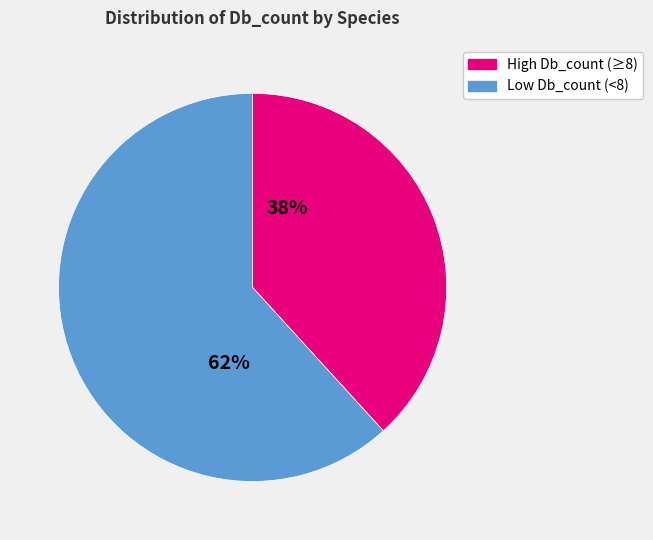

To the nearest percent, what is the average slice percentage?

50%